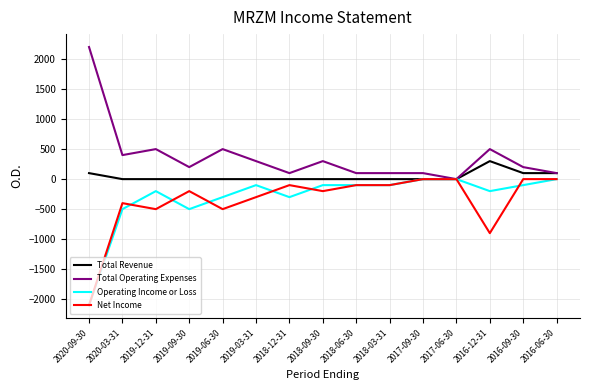

Which category has the highest value in the Total Revenue series?

2016-12-31